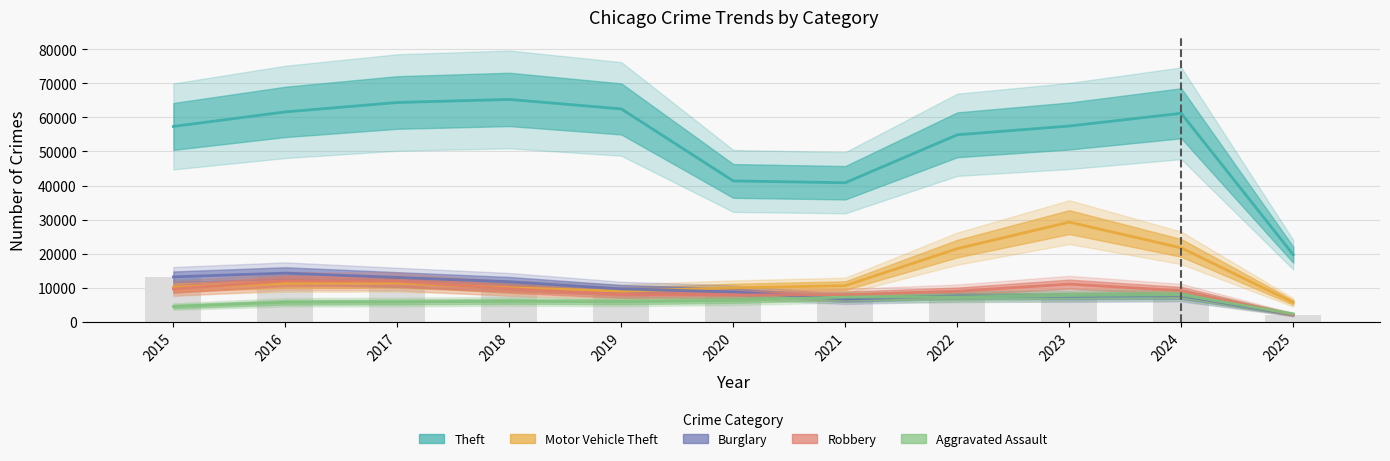

Between 2022 and 2023, which is larger?

2023